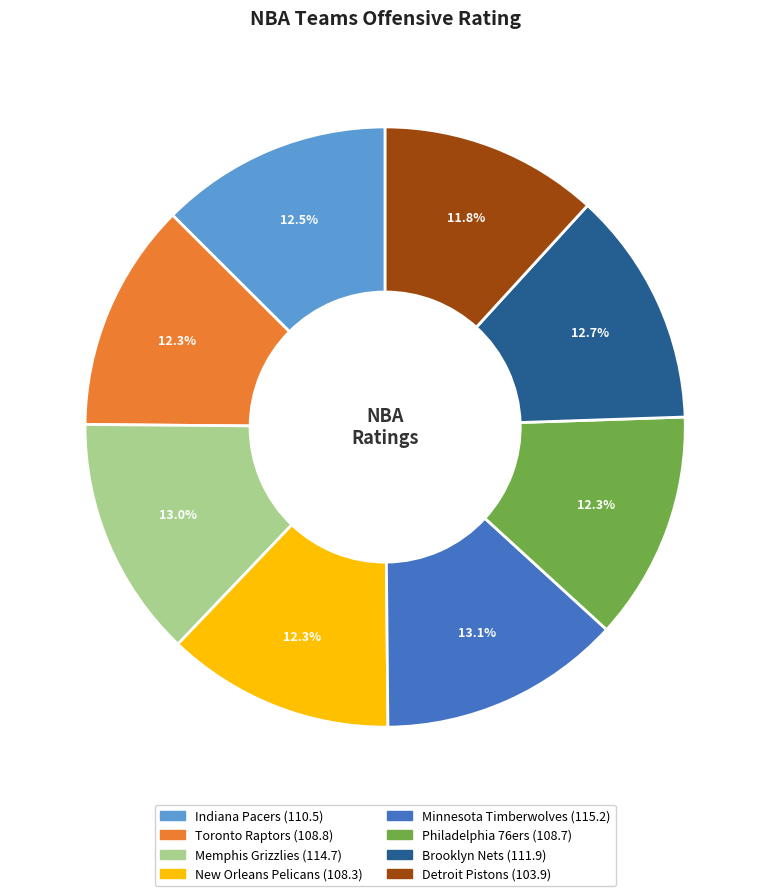

To the nearest percent, what is the combined percentage of Toronto Raptors and Philadelphia 76ers?

25%